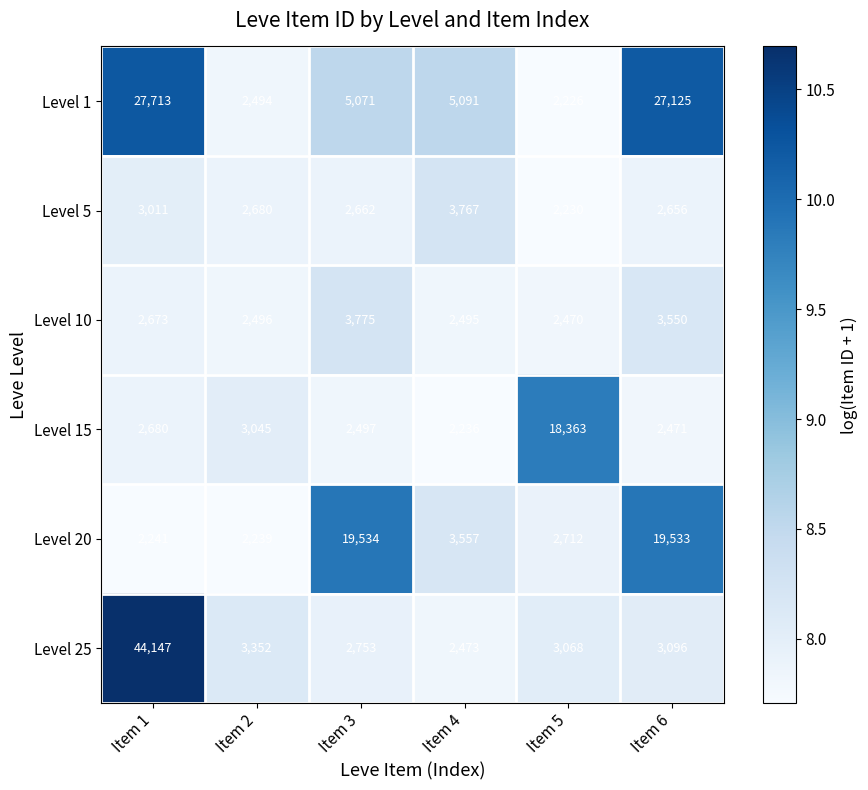

Is the value of Level 25 at Item 2 greater than the value of Level 10 at Item 3?

No